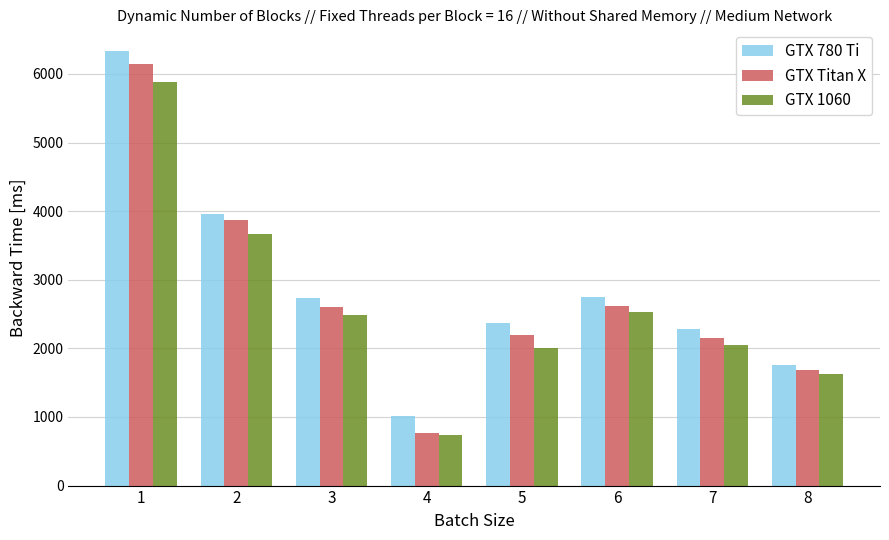

What is the difference between the second highest and minimum values in the GTX Titan X series?

3101.5